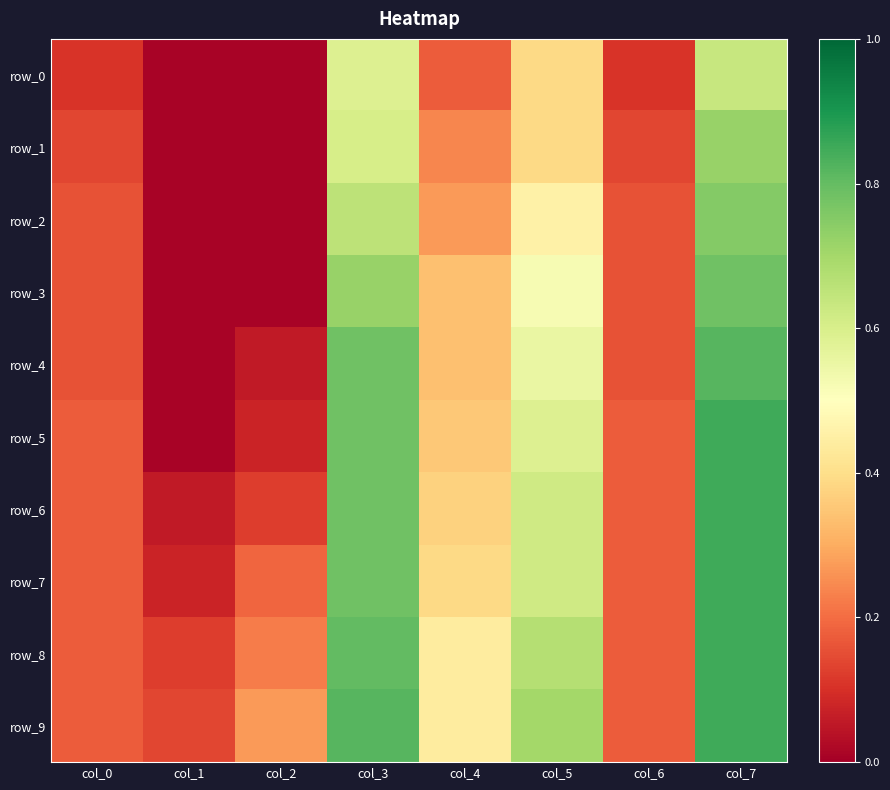

Reading left to right, what are all the values shown in this chart?

row_0: col_0=0.1	col_1=0.0	col_2=0.0	col_3=0.6	col_4=0.2	col_5=0.4	col_6=0.1	col_7=0.6
row_1: col_0=0.1	col_1=0.0	col_2=0.0	col_3=0.6	col_4=0.2	col_5=0.4	col_6=0.1	col_7=0.7
row_2: col_0=0.2	col_1=0.0	col_2=0.0	col_3=0.7	col_4=0.3	col_5=0.5	col_6=0.2	col_7=0.8
row_3: col_0=0.2	col_1=0.0	col_2=0.0	col_3=0.7	col_4=0.3	col_5=0.5	col_6=0.2	col_7=0.8
row_4: col_0=0.2	col_1=0.0	col_2=0.1	col_3=0.8	col_4=0.3	col_5=0.6	col_6=0.2	col_7=0.8
row_5: col_0=0.2	col_1=0.0	col_2=0.1	col_3=0.8	col_4=0.4	col_5=0.6	col_6=0.2	col_7=0.9
row_6: col_0=0.2	col_1=0.1	col_2=0.1	col_3=0.8	col_4=0.4	col_5=0.6	col_6=0.2	col_7=0.9
row_7: col_0=0.2	col_1=0.1	col_2=0.2	col_3=0.8	col_4=0.4	col_5=0.6	col_6=0.2	col_7=0.9
row_8: col_0=0.2	col_1=0.1	col_2=0.2	col_3=0.8	col_4=0.4	col_5=0.7	col_6=0.2	col_7=0.9
row_9: col_0=0.2	col_1=0.1	col_2=0.3	col_3=0.8	col_4=0.4	col_5=0.7	col_6=0.2	col_7=0.9